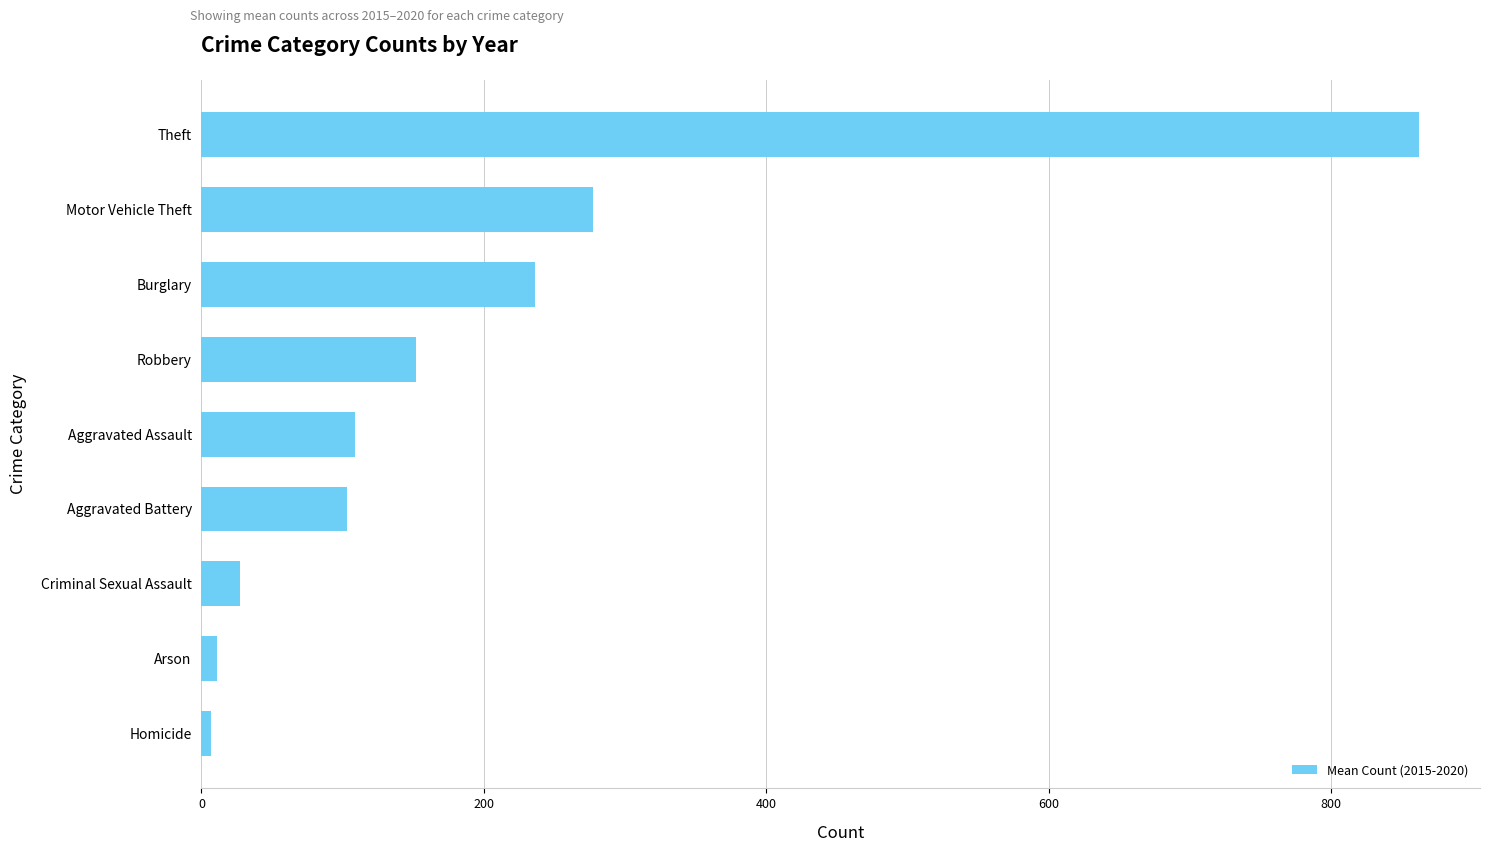

Where is the data nearest to the value 434?

Motor Vehicle Theft